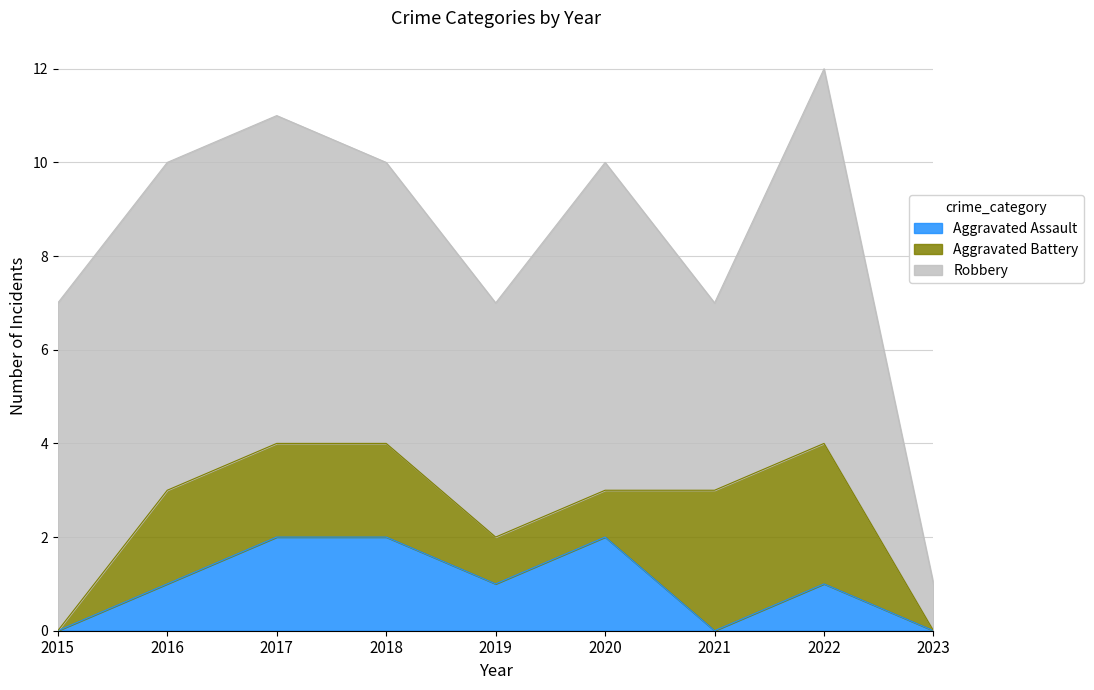

What is the total value across all series at 2022?

12